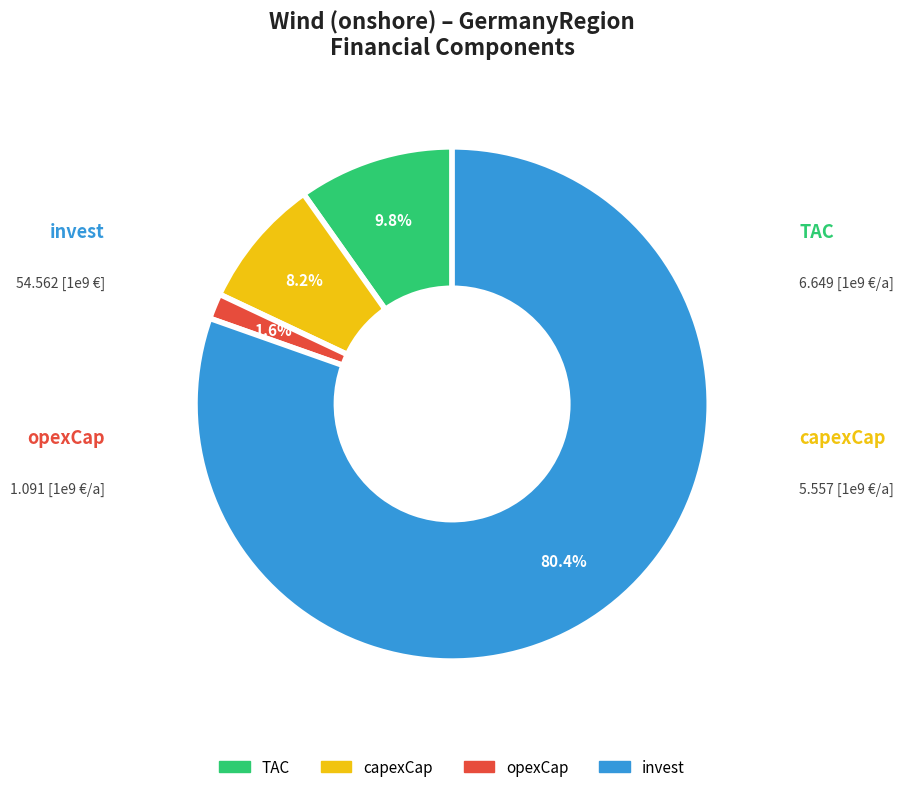

Is there any slice that represents more than half of the pie?

Yes